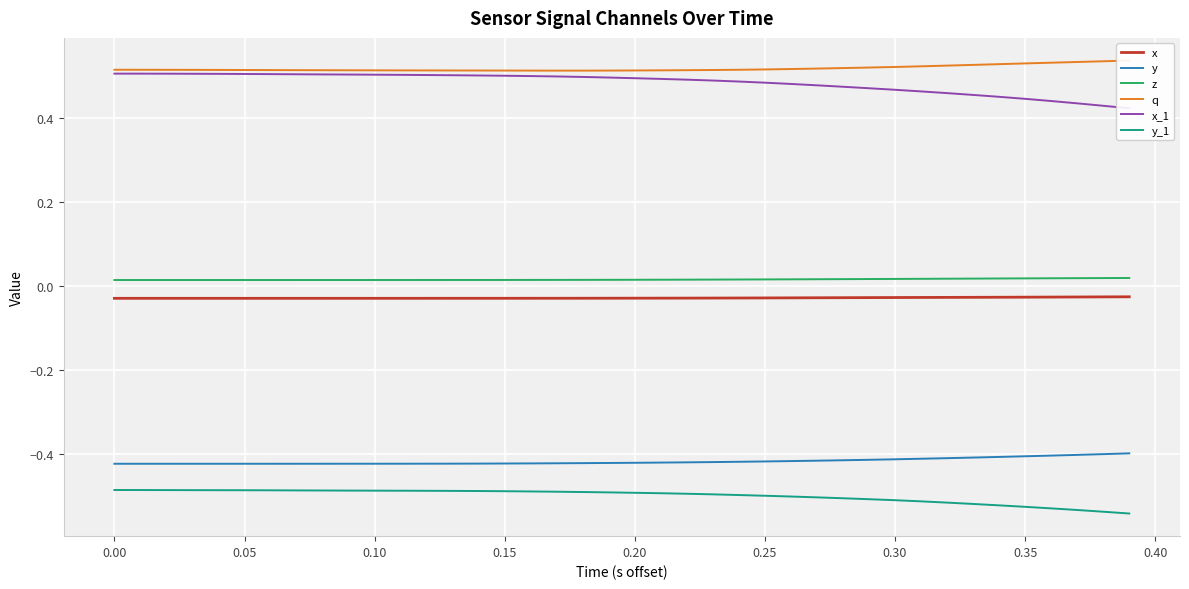

True or false: y and z cross at least once.

False